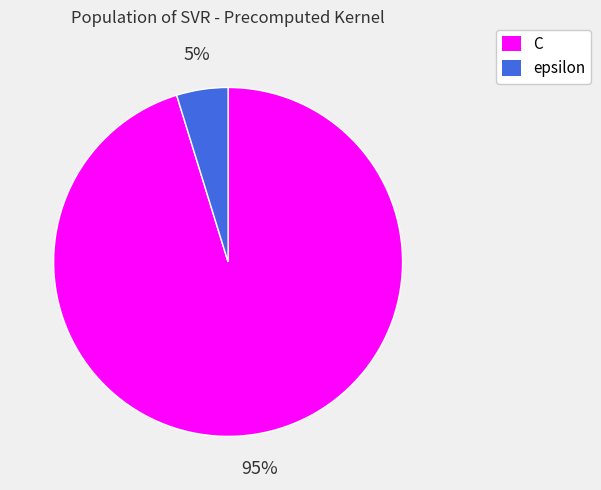

Is the sum of epsilon and C greater than half?

Yes